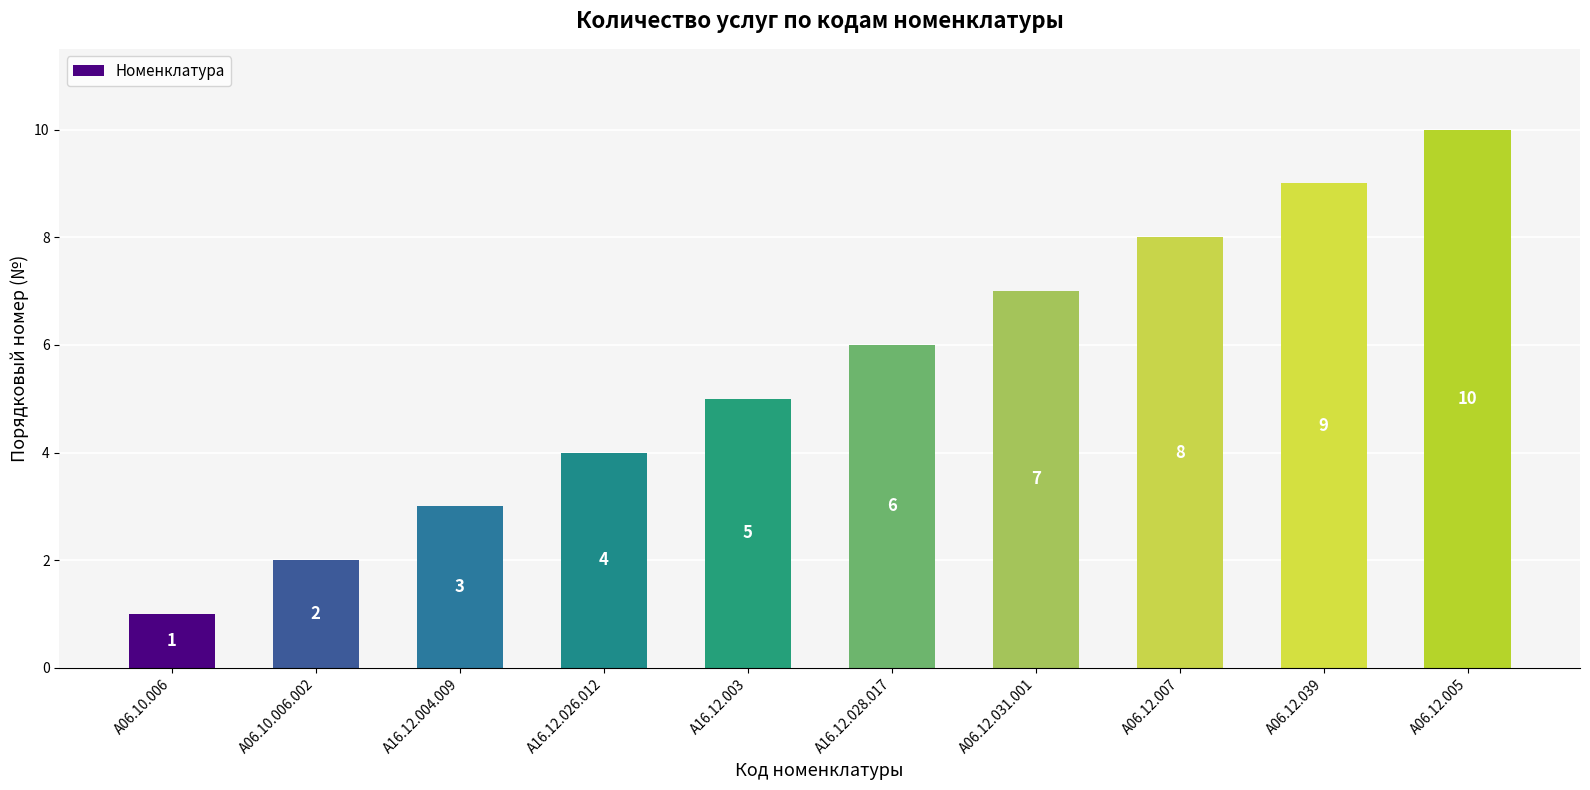

Count the number of data series in this chart.

1